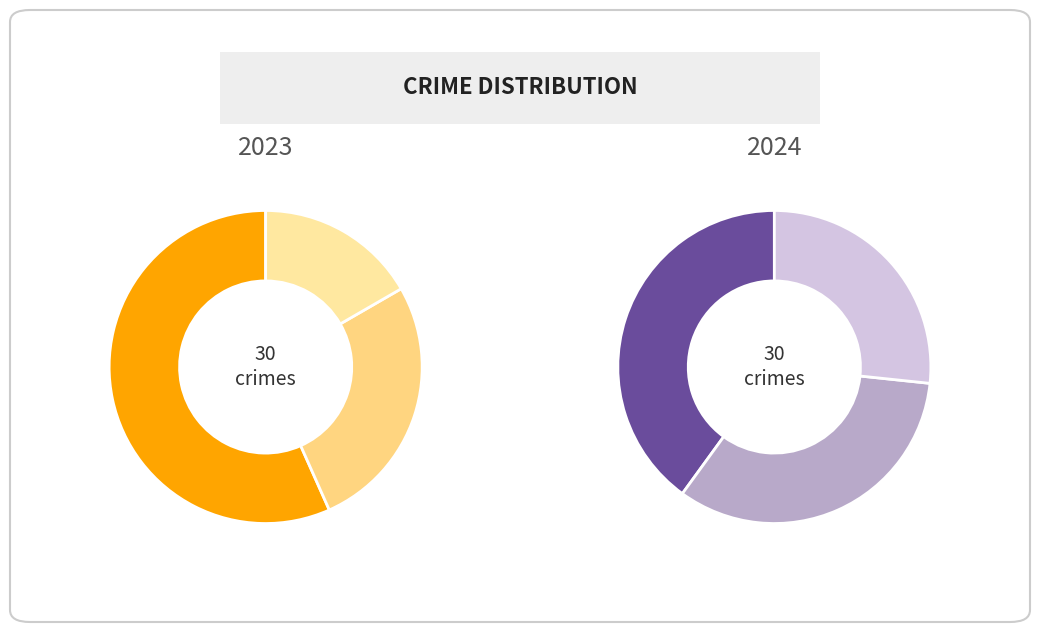

To the nearest percent, what is the combined percentage of Aggravated Battery and Aggravated Assault?

8%